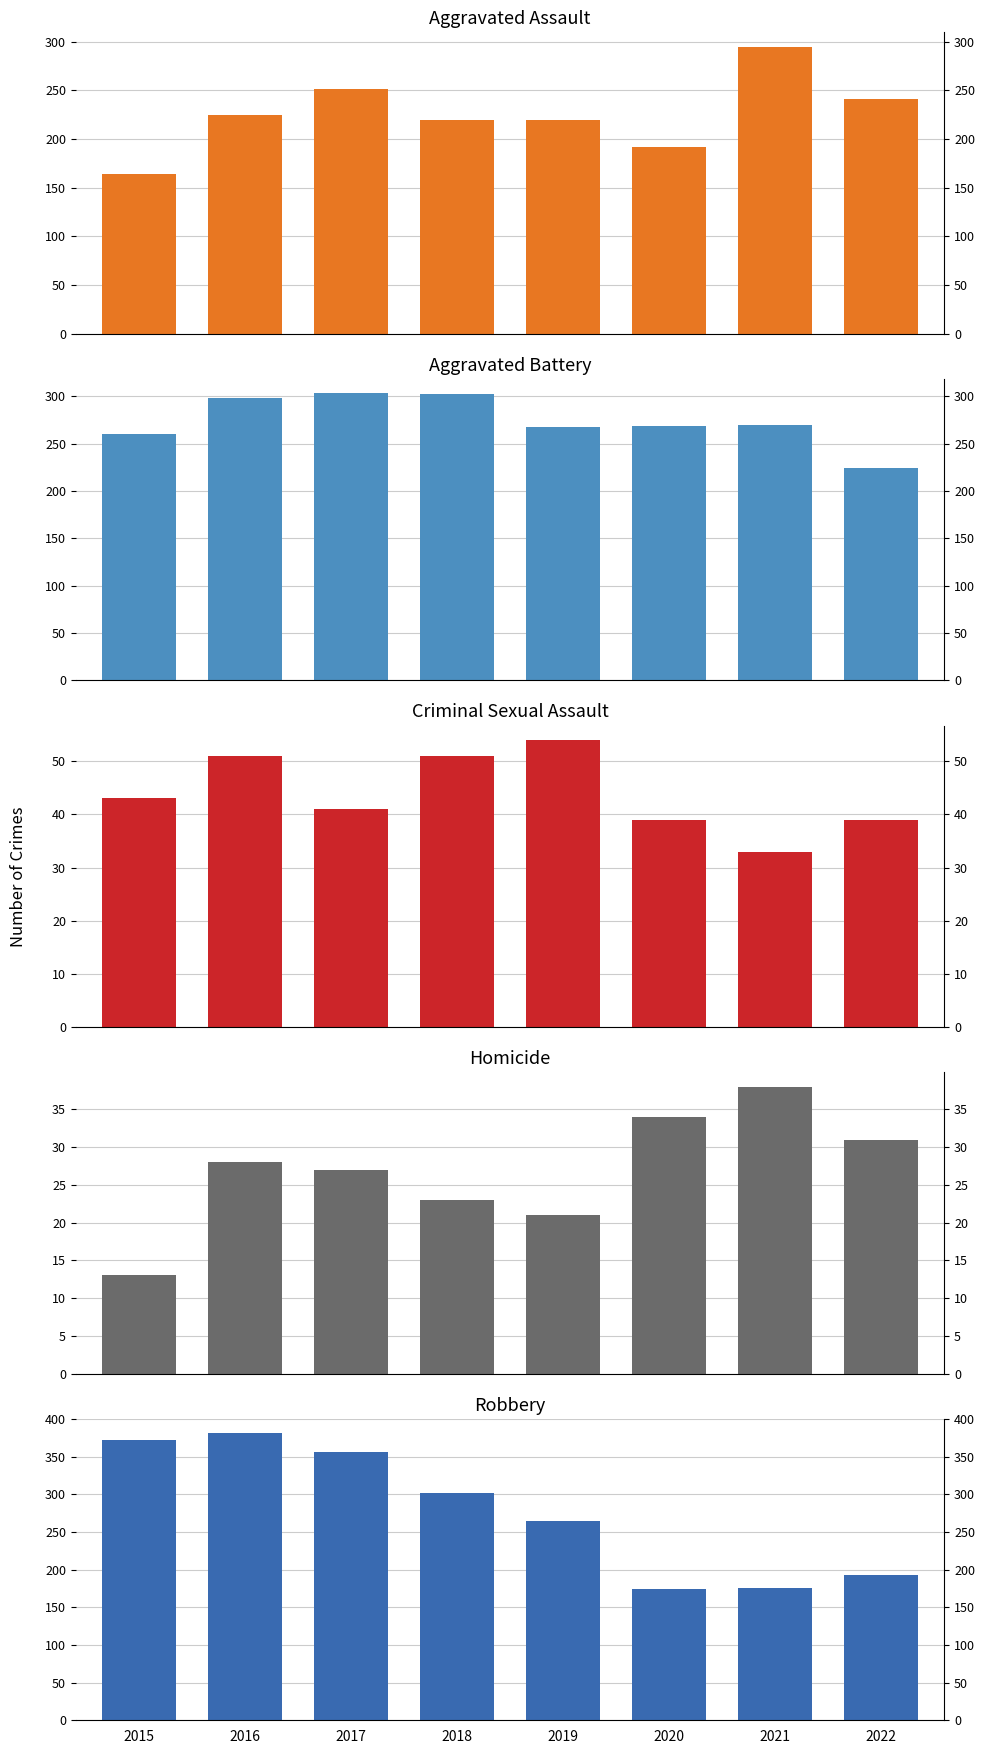

At which label is Aggravated Assault closest to 229?

2016